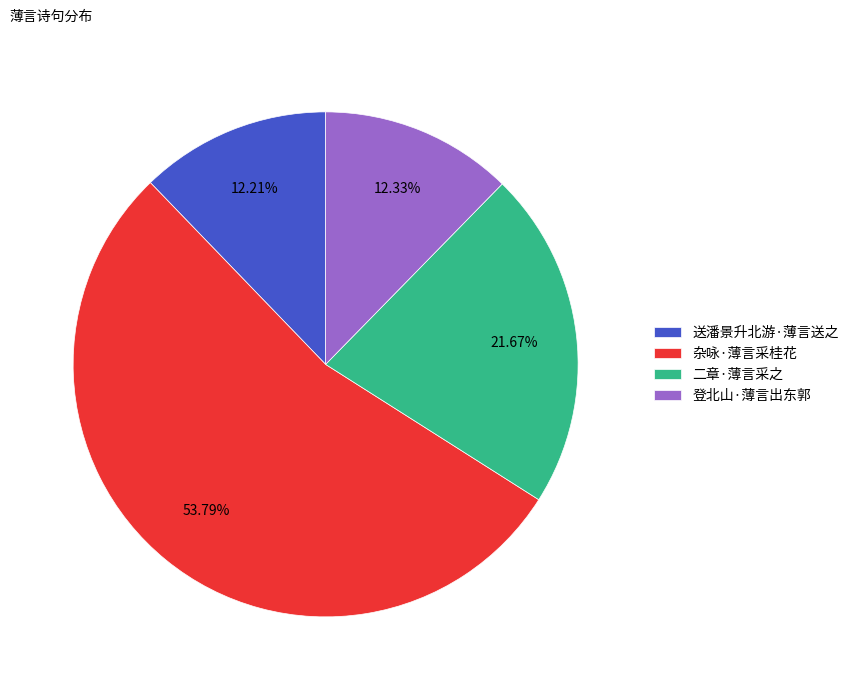

To the nearest percent, what portion does 登北山·薄言出东郭 represent?

12%